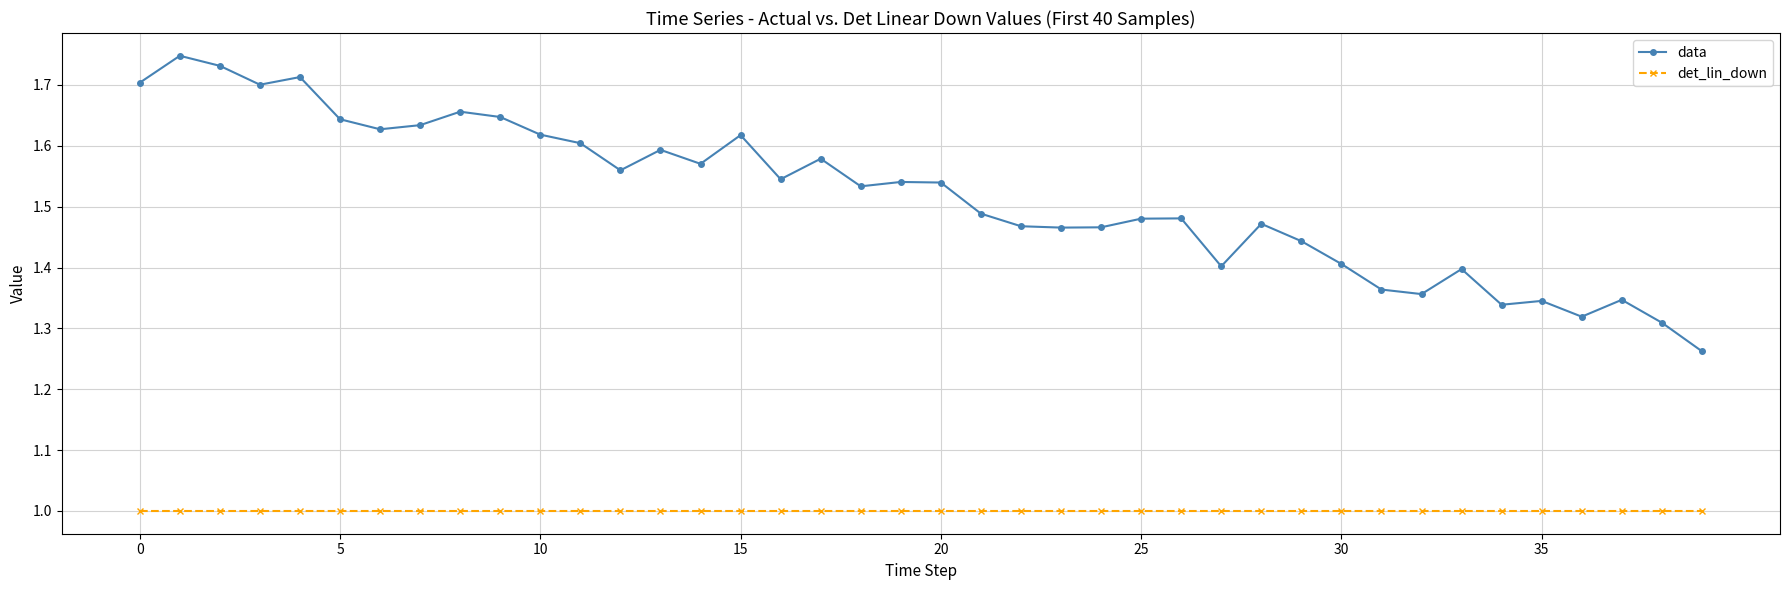

Which series has the largest range (max minus min)?

data